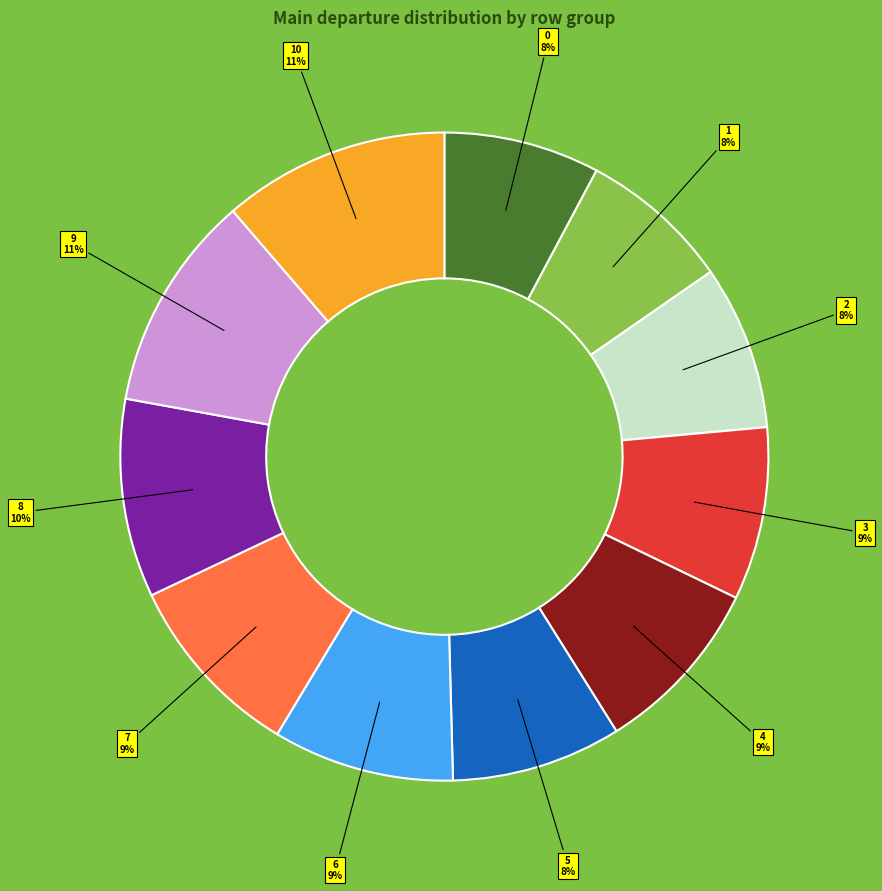

To the nearest percent, what percentage of the pie is 5?

8%